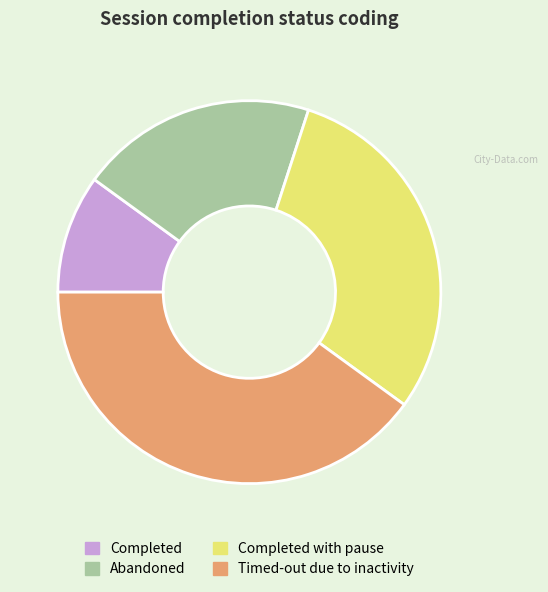

Is it true that Abandoned is 31% of the pie?

False